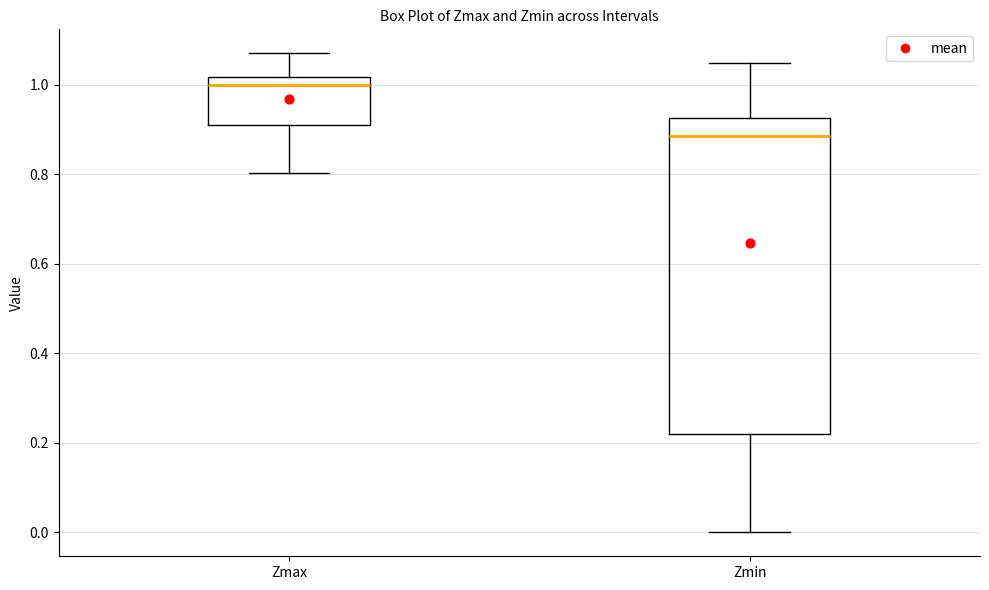

Reading left to right, read every box against the y-axis: the position of its median line, the range the box covers, and the ends of its whiskers. The values are not printed on the chart, so give them approximately, as read against the axis.

Zmax: median 1.00, box 0.92 to 1.02, whiskers 0.80 to 1.08
Zmin: median 0.88, box 0.22 to 0.92, whiskers 0.00 to 1.04